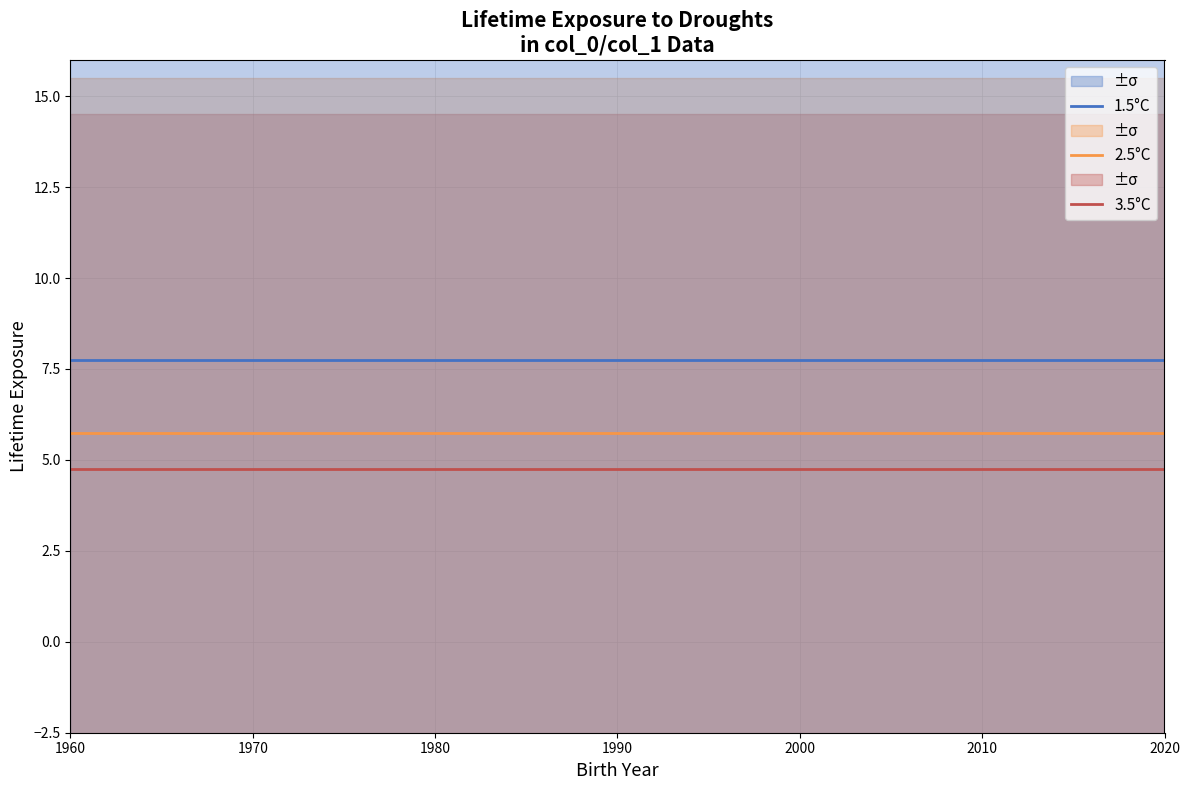

Which label corresponds to the largest value in the chart?

1960